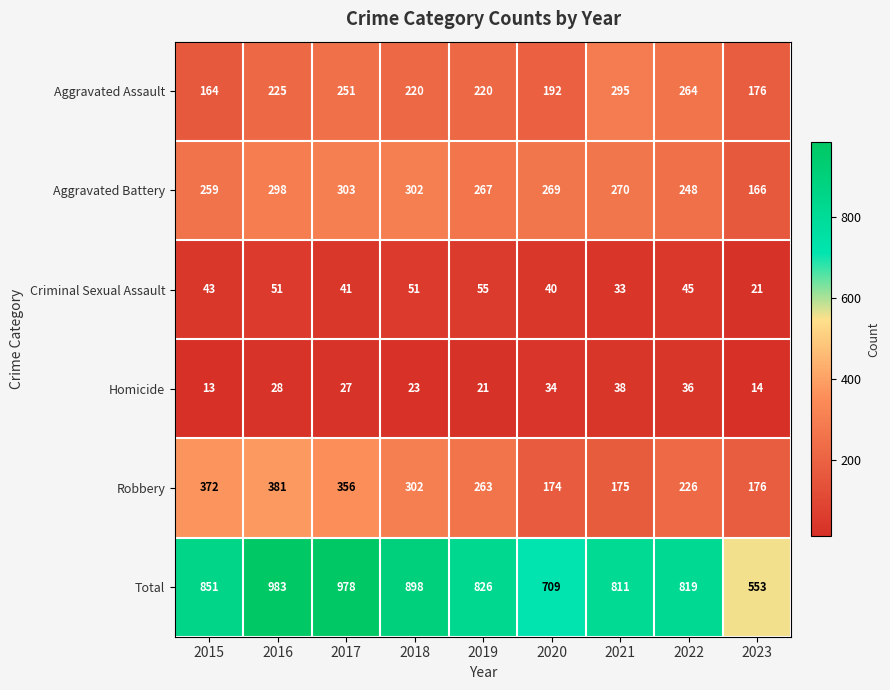

What is the greatest value displayed?

983